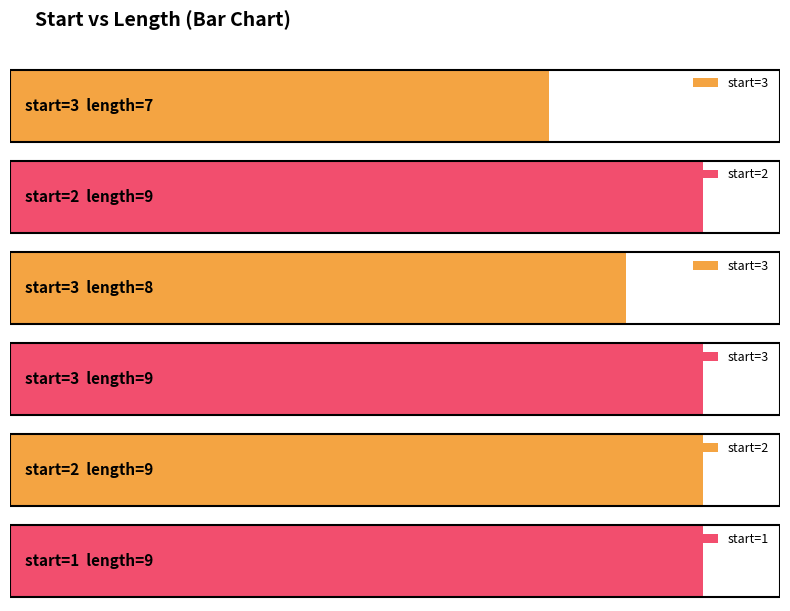

Which category has the lowest value across all series?

3